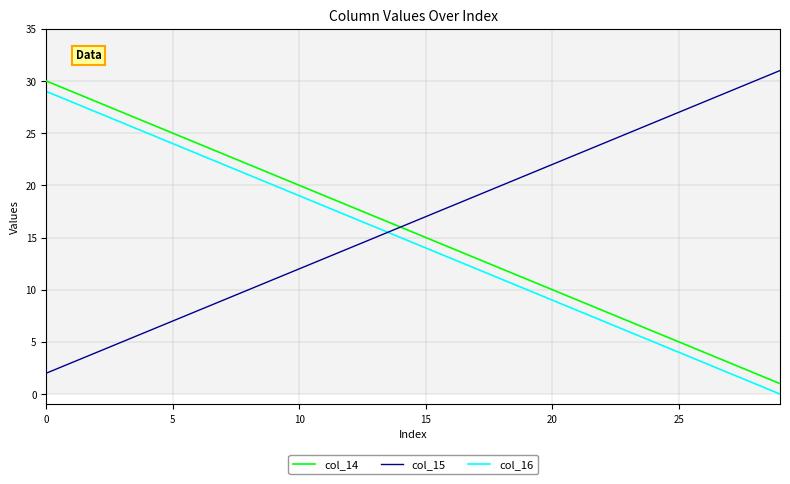

True or false: col_14 and col_16 cross at least once.

False